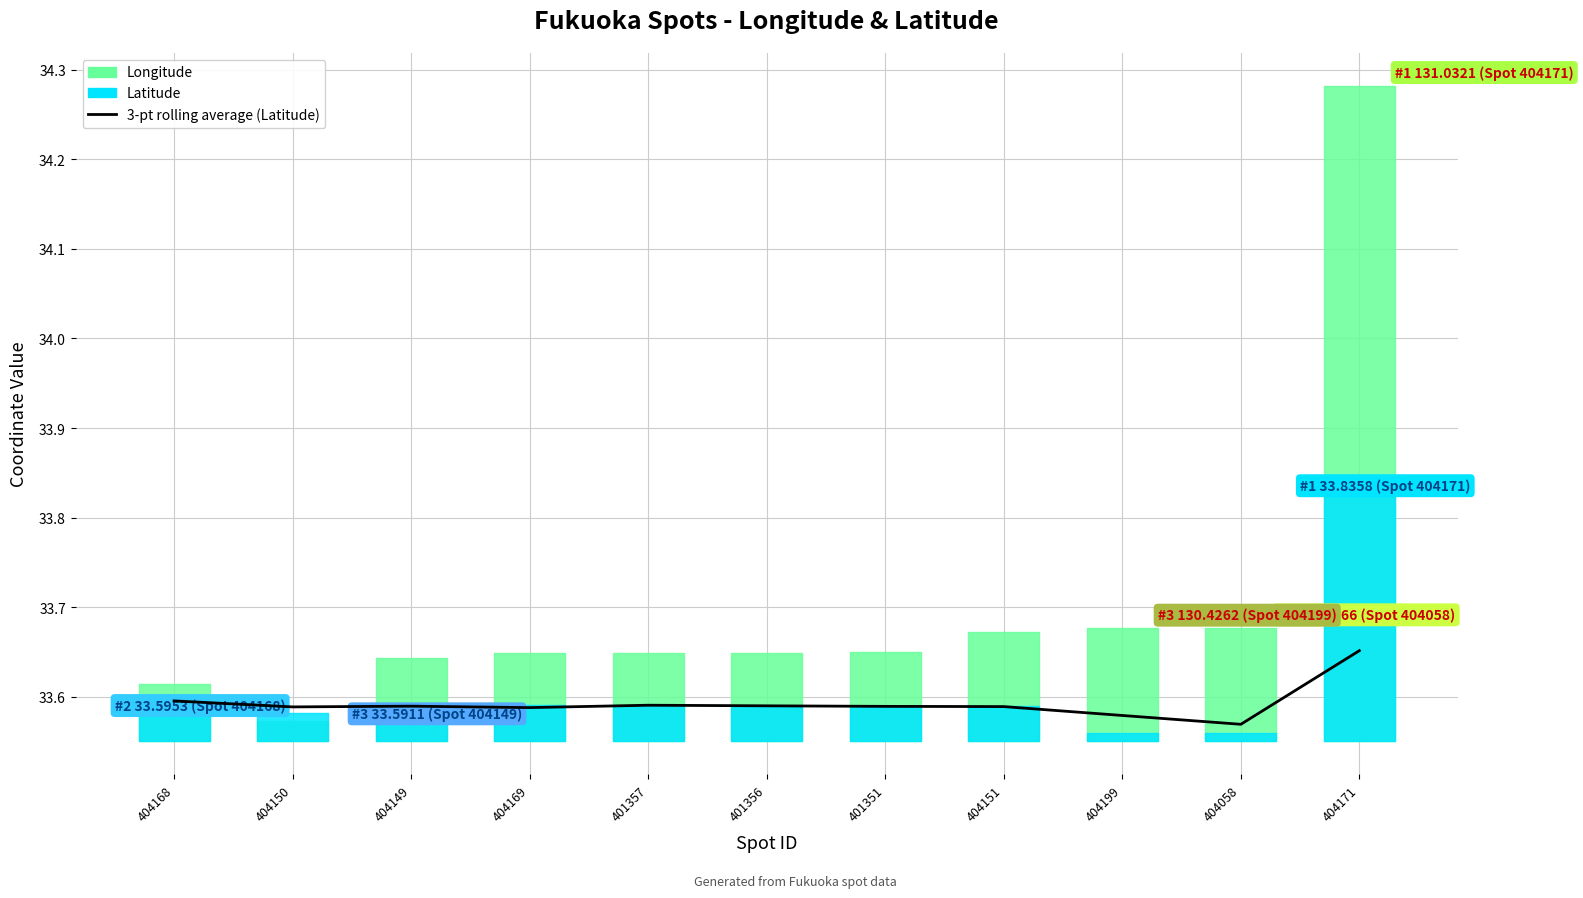

How many values are between 33 and 34?

11